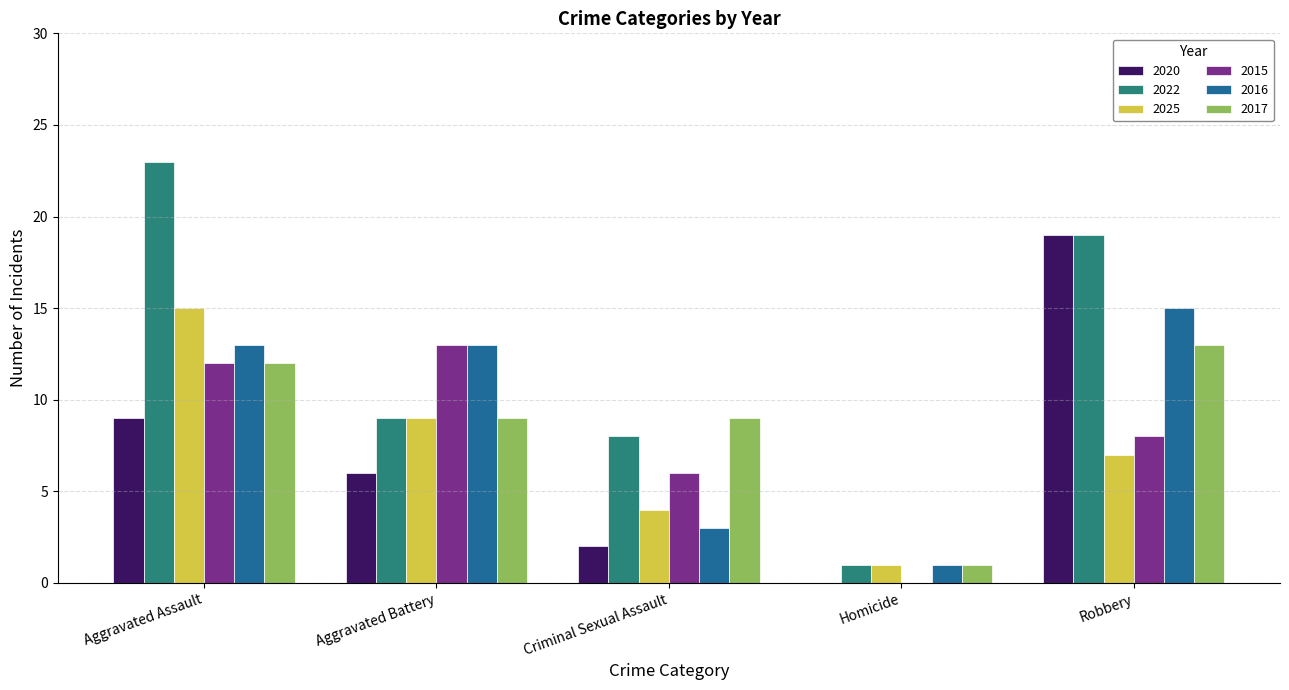

Which series has the largest total across all categories?

2022